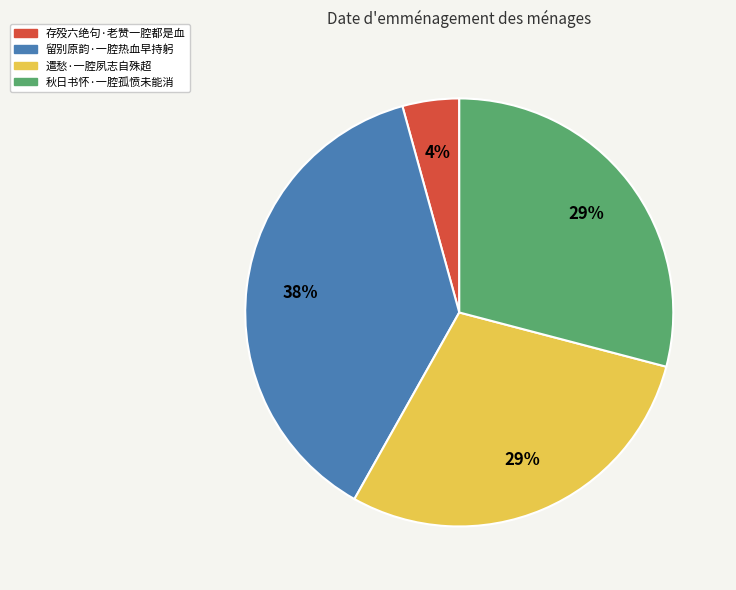

Count the number of slices in the pie.

4